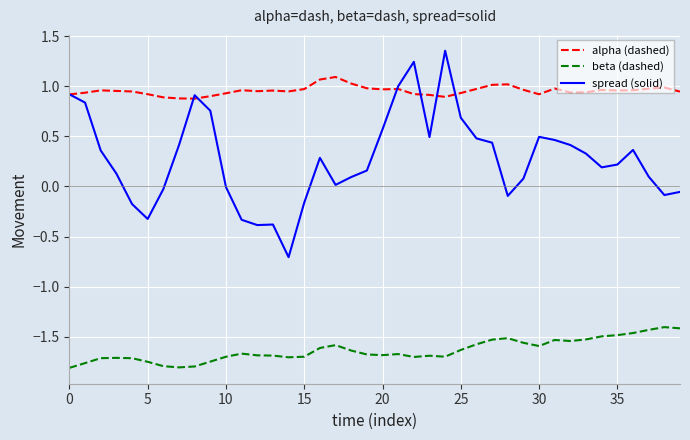

Which series has the largest range (max minus min)?

spread (solid)